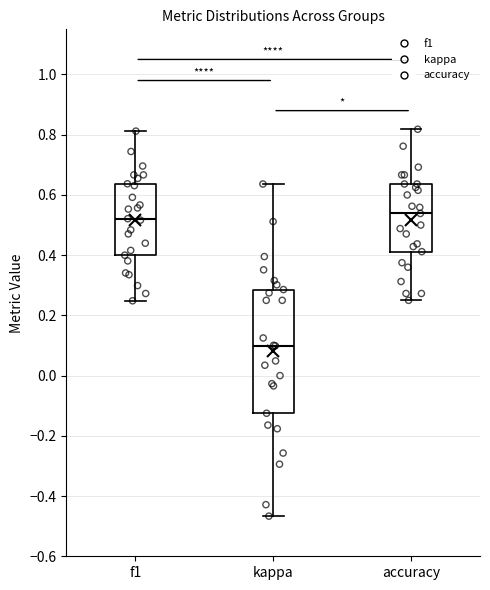

Where does the median line of the box for accuracy sit on the y-axis? The values are not printed on the chart, so give them approximately, as read against the axis.

0.54